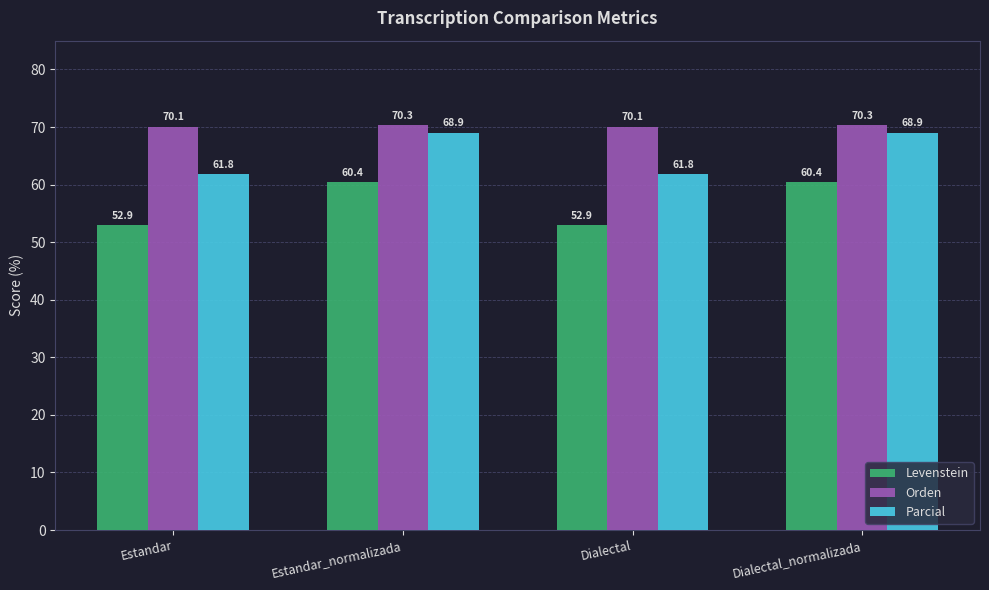

Which series has the widest spread of values?

Levenstein